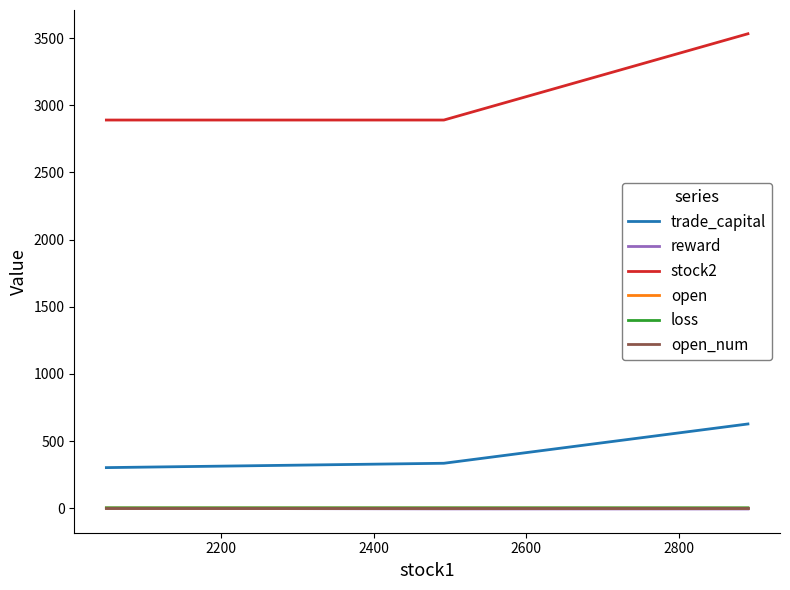

How many lines are shown in the chart?

6